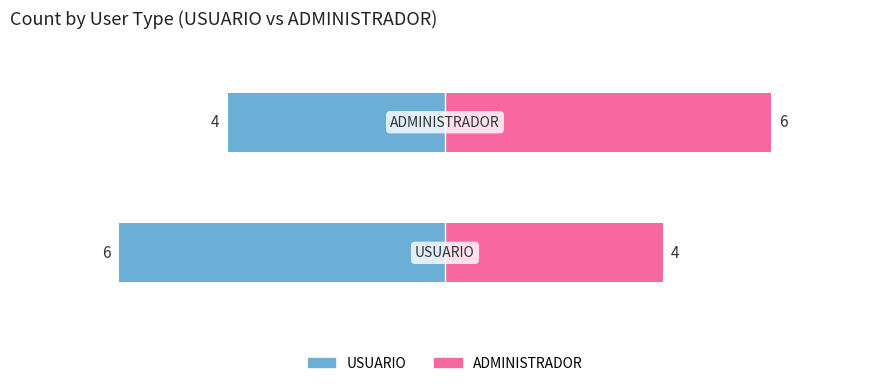

Reading left to right, transcribe all the data shown in this chart.

USUARIO: -6	-4
ADMINISTRADOR: 4	6